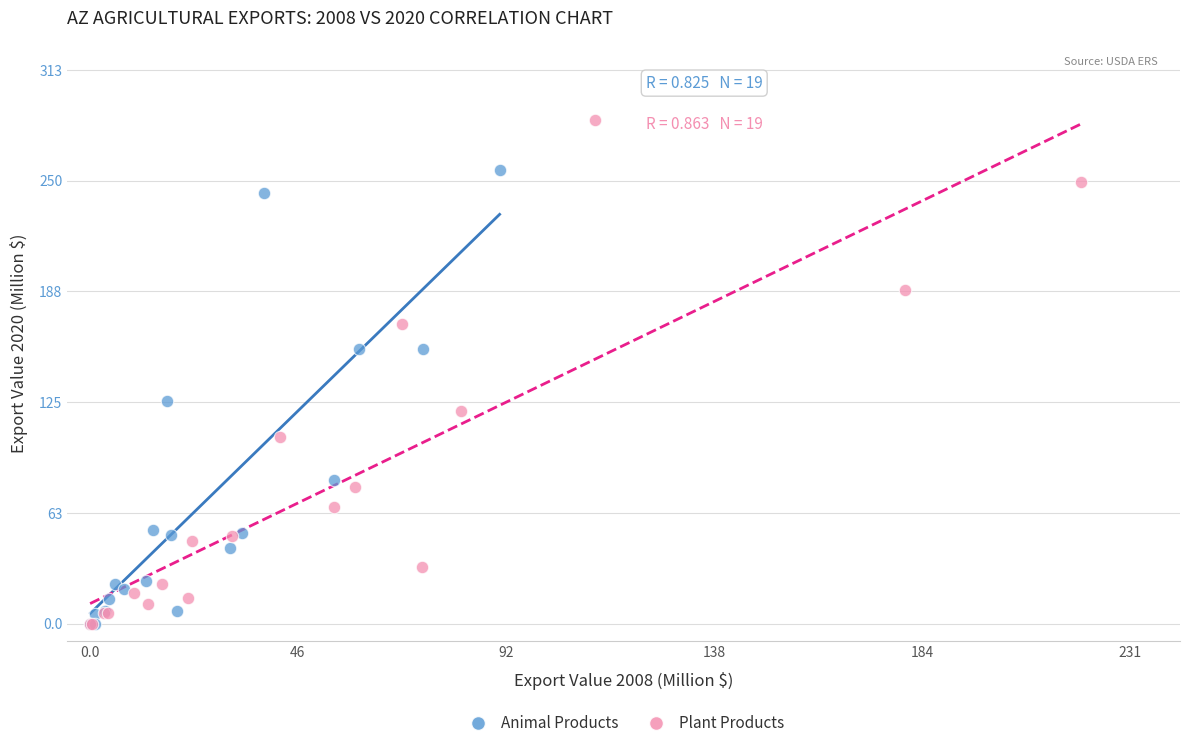

What are all the series names shown in the legend?

Animal Products, Plant Products